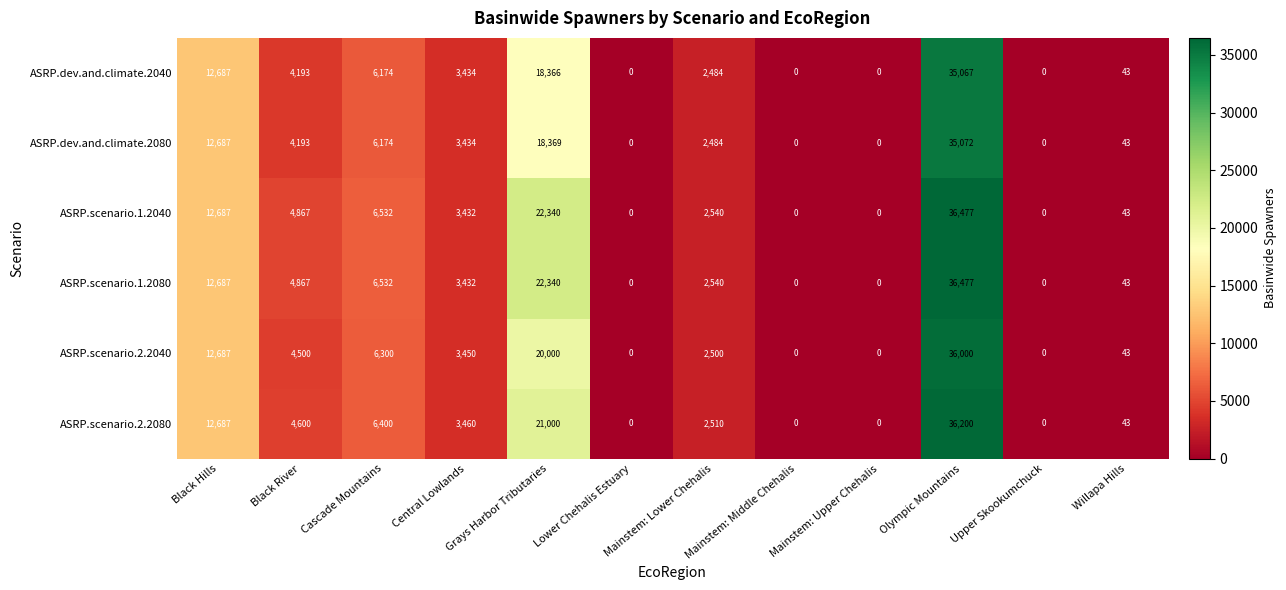

How many data points does each series have?

12